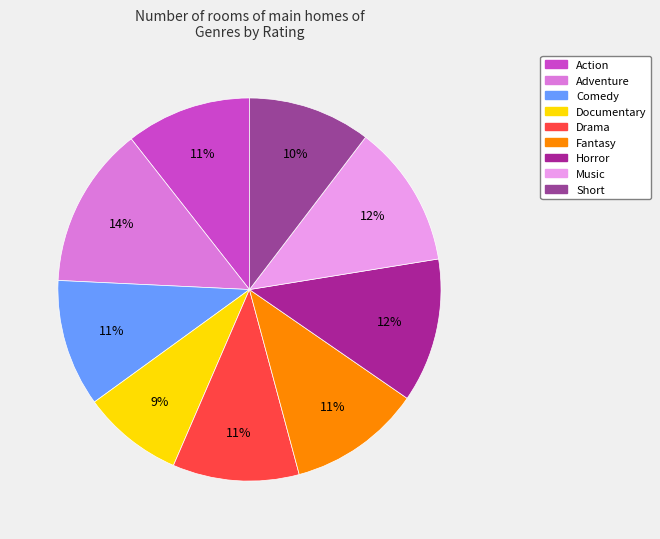

To the nearest percent, what percentage of the pie is Comedy?

11%